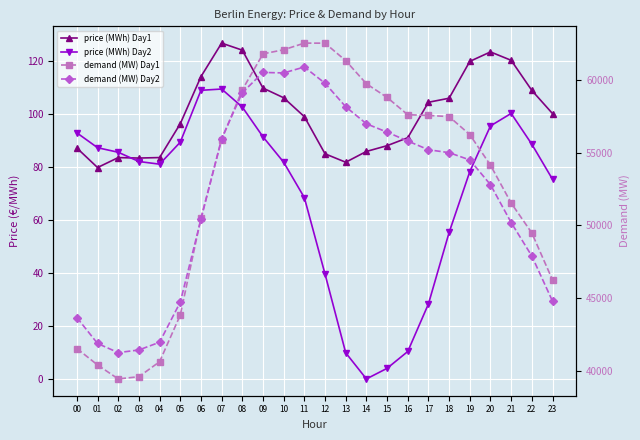

What is the lowest value of the price (MWh) Day1 series?

79.7